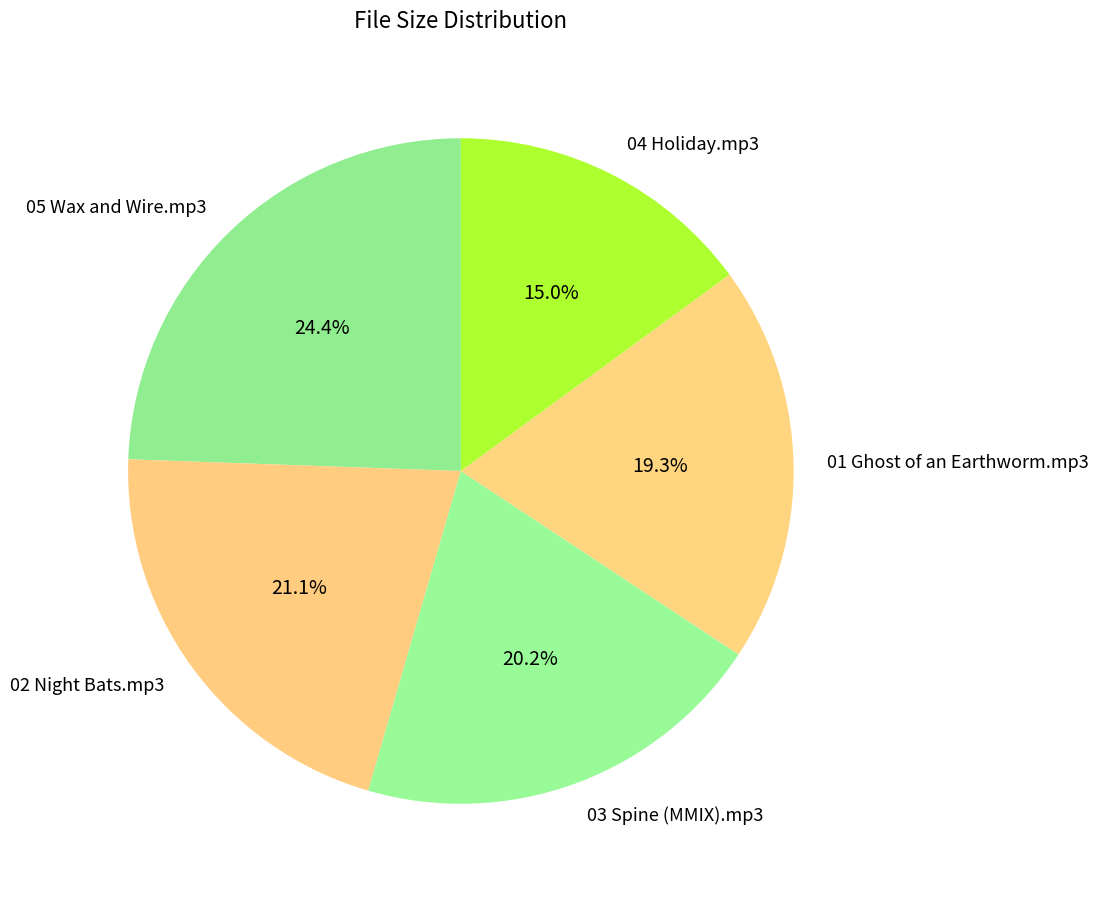

Between 04 Holiday.mp3 and 03 Spine (MMIX).mp3, which is larger?

03 Spine (MMIX).mp3